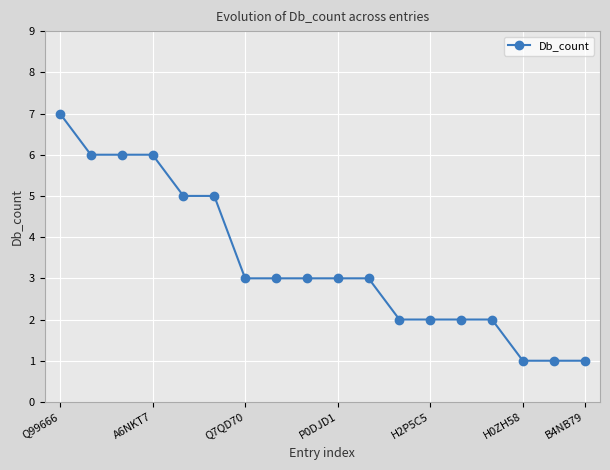

What is the difference between the second highest and second lowest values?

5